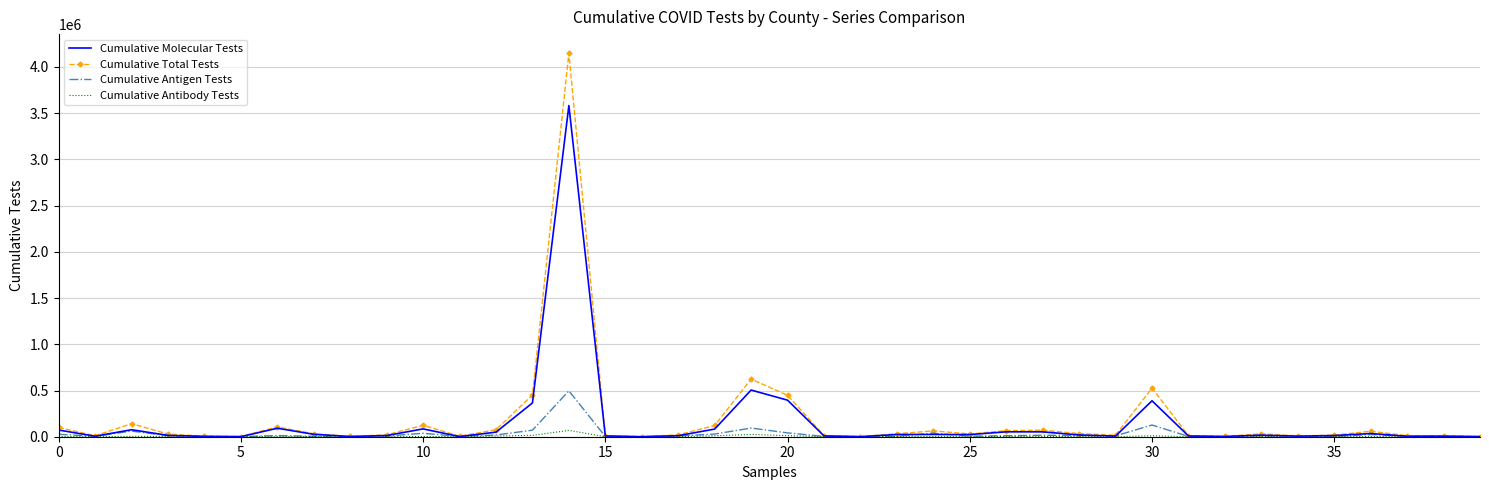

What is the highest value of the Cumulative Molecular Tests series?

3582894